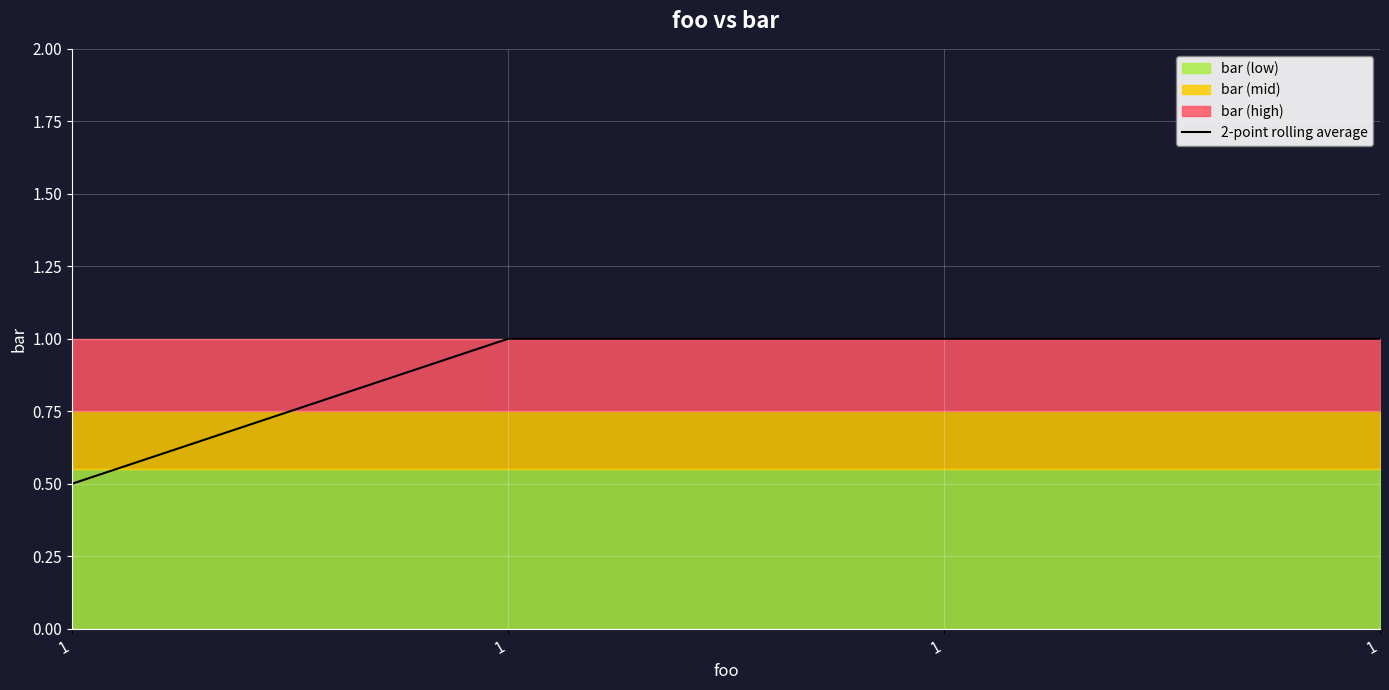

How many categories are shown in the chart?

4